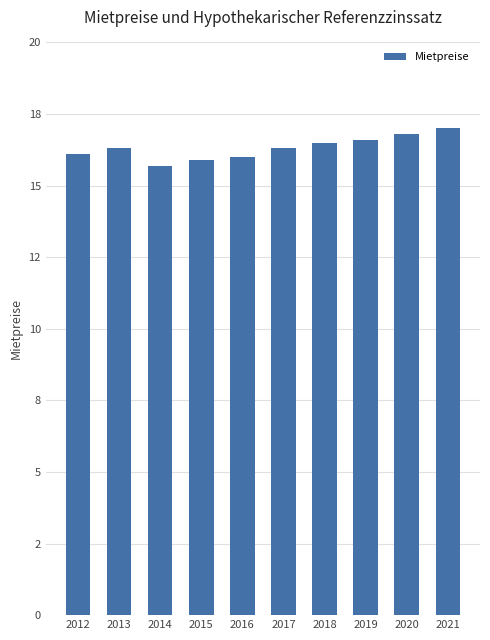

Count the number of values greater than 16.

7